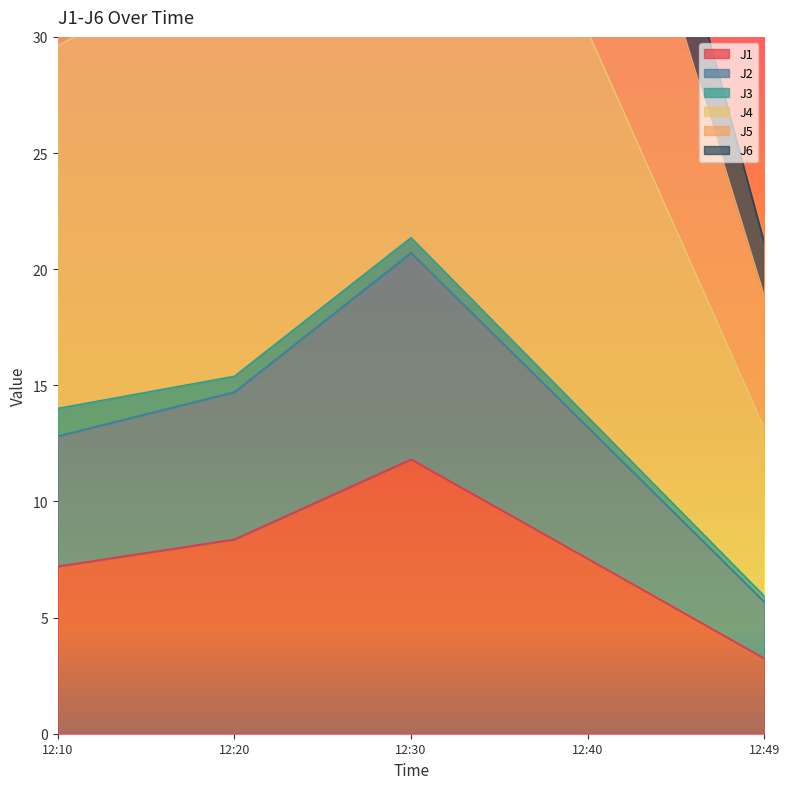

What is the lowest value of the J1 series?

3.2